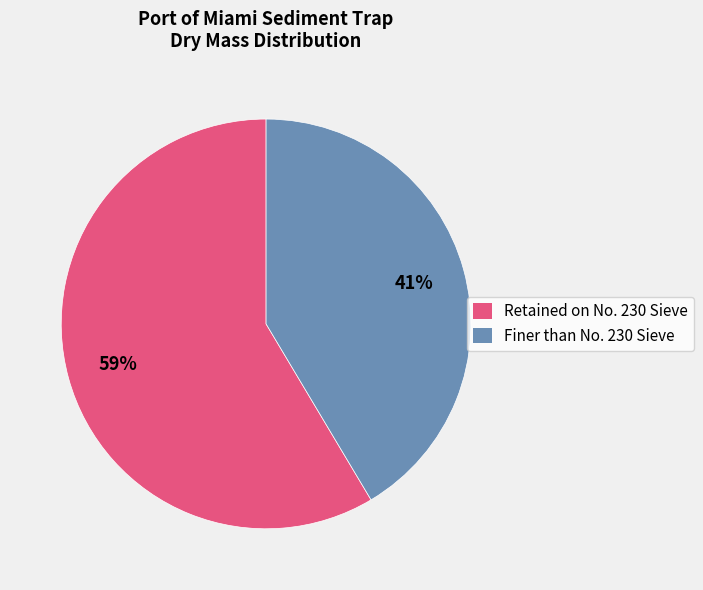

Between Retained on No. 230 Sieve and Finer than No. 230 Sieve, which is larger?

Retained on No. 230 Sieve